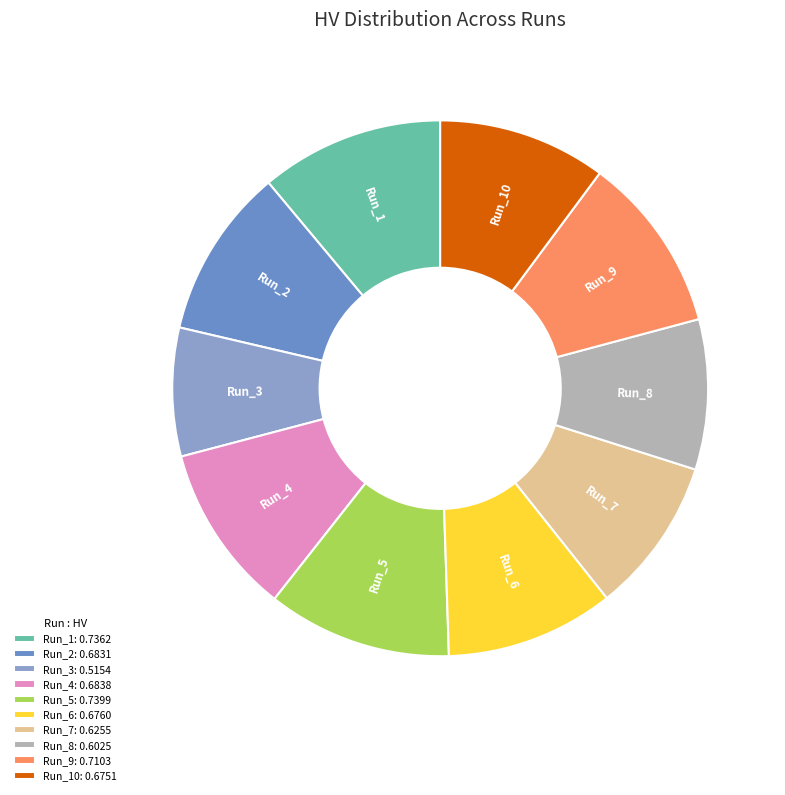

Which slice is the smallest?

Run_3